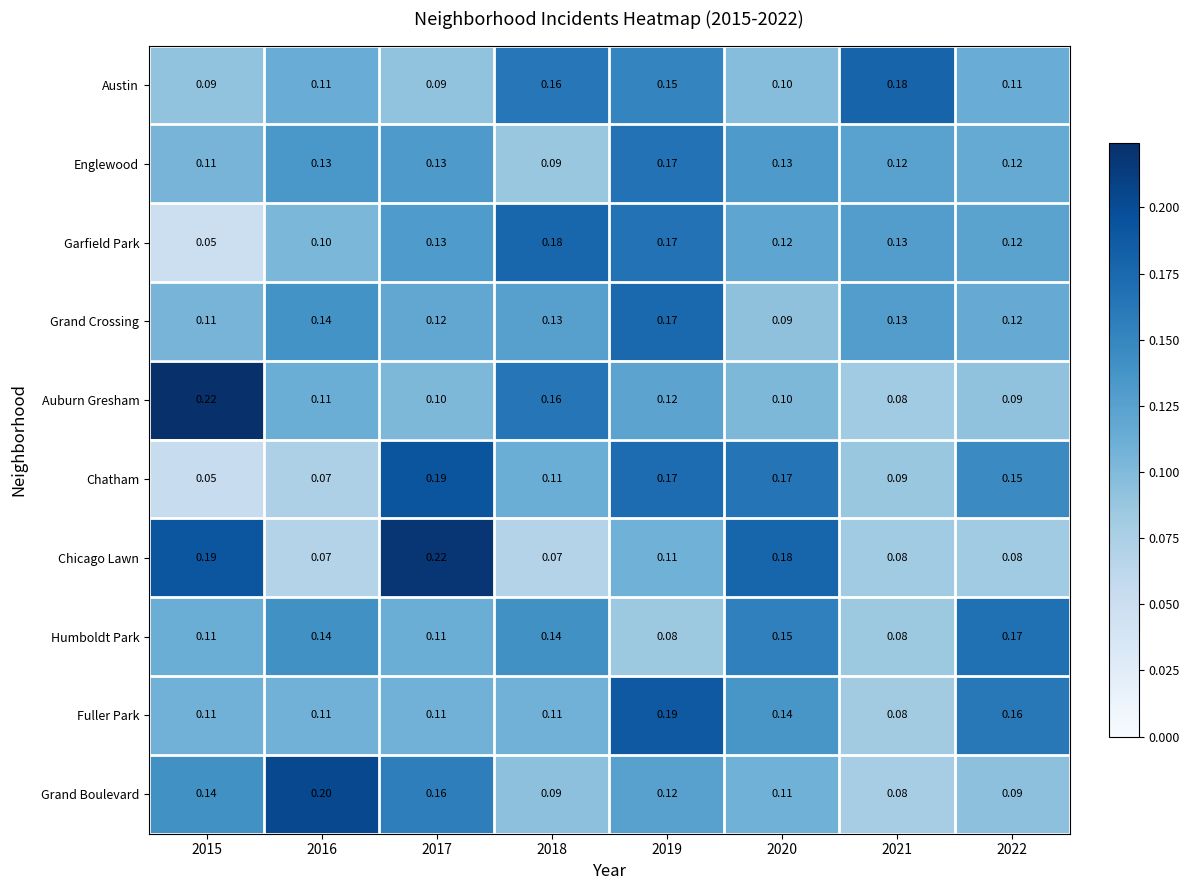

Is the value of Garfield Park at 2018 greater than the value of Fuller Park at 2022?

Yes